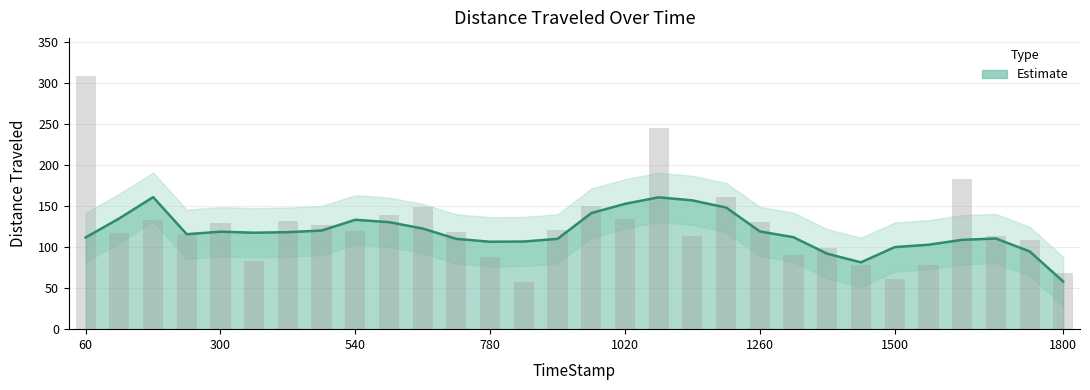

Count the number of data series in this chart.

1